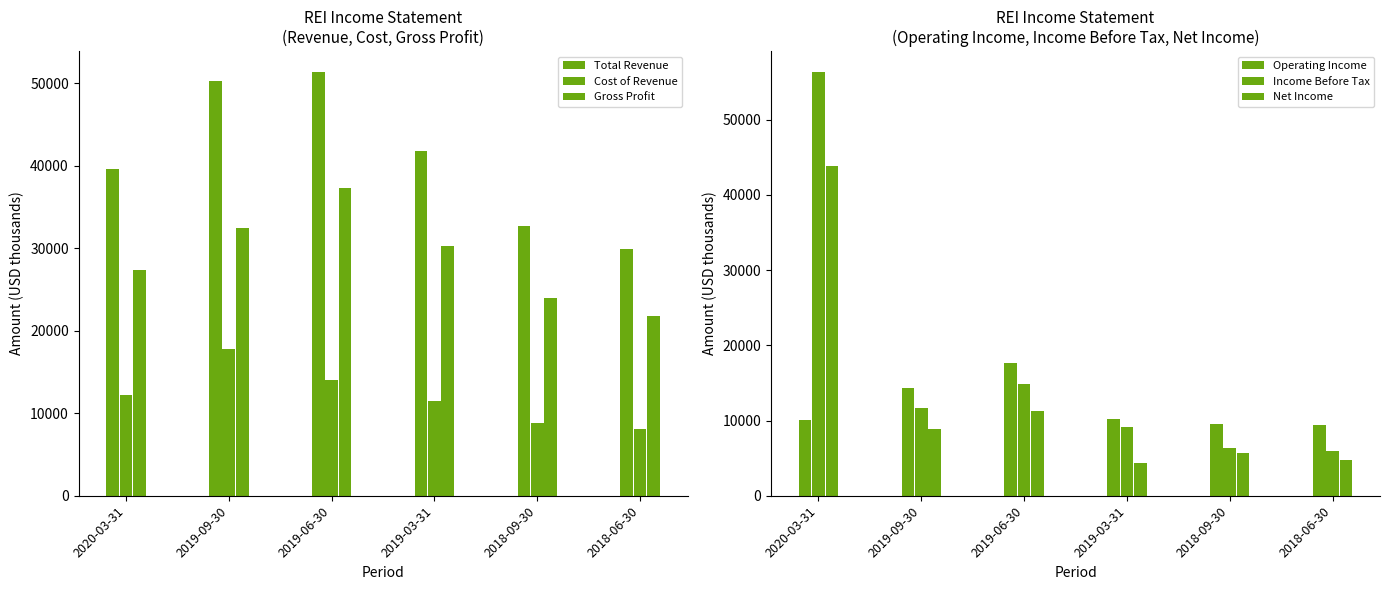

Are the bars grouped side by side (vs. stacked)?

Yes